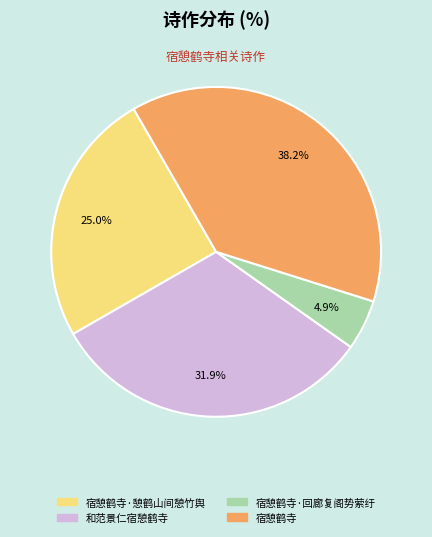

Count the number of slices in the pie.

4